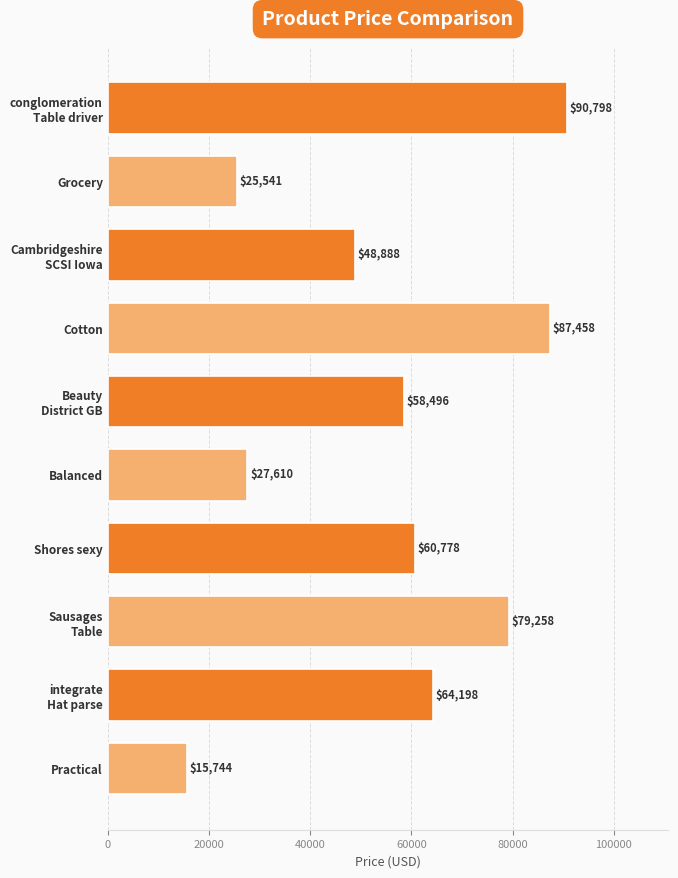

What is the difference between the second highest and minimum values?

71714